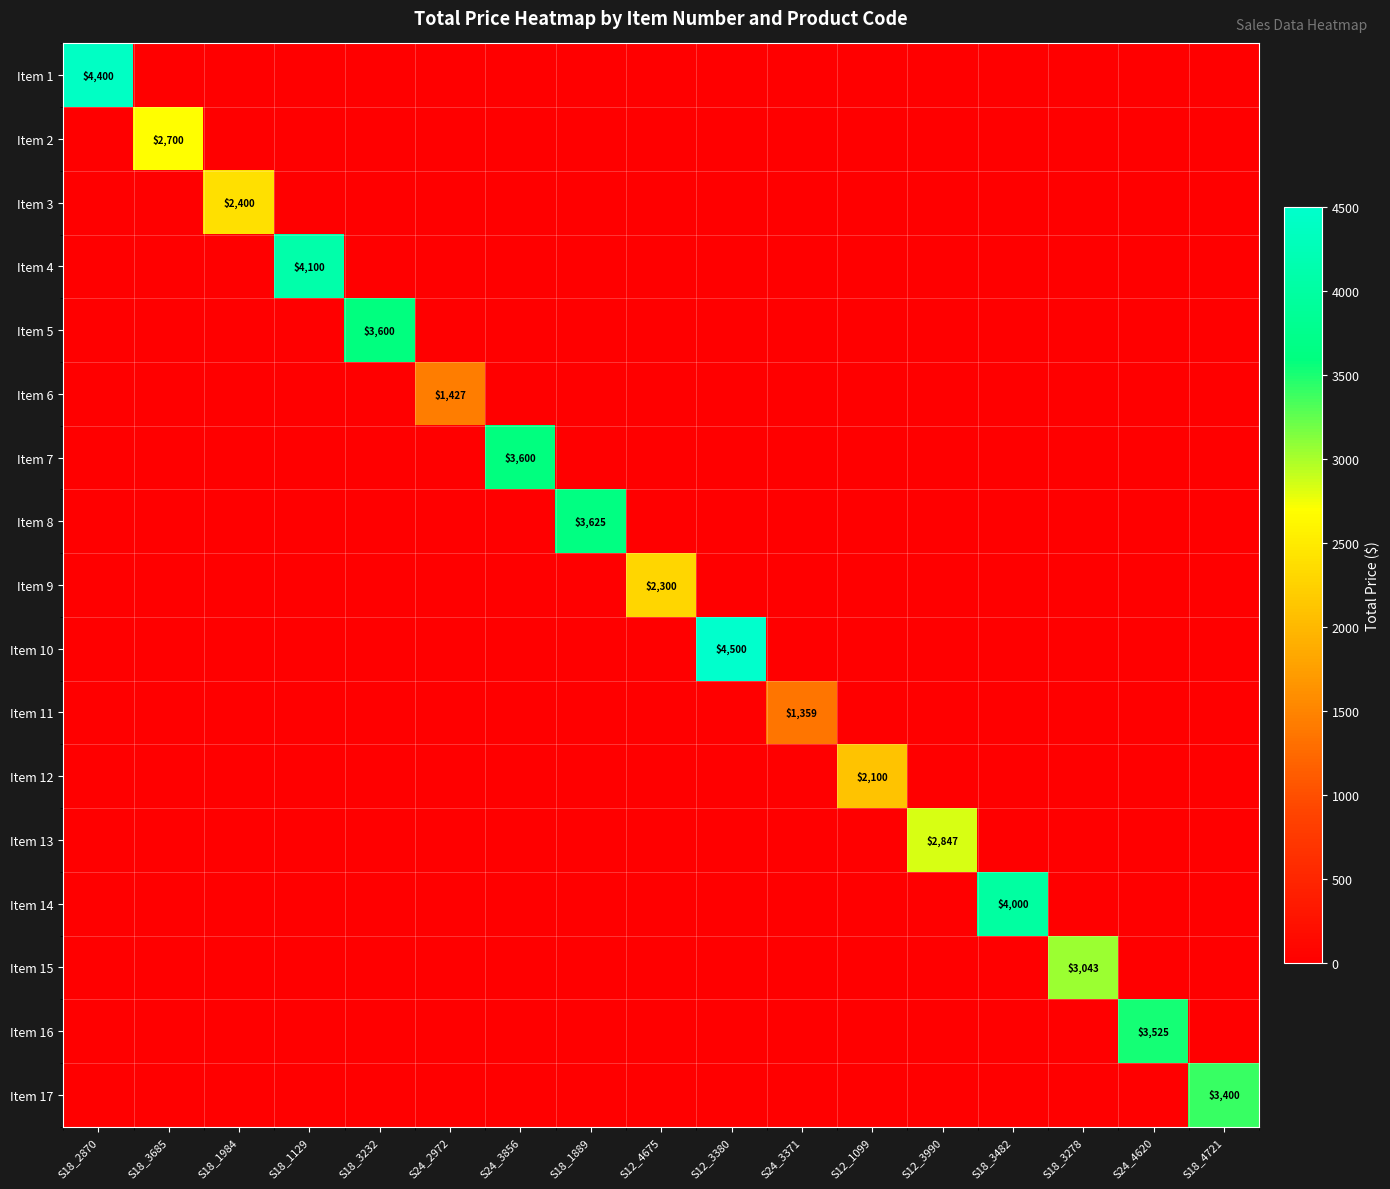

True or false: Item 2 has a value of 1769.0 at S18_3685.

False